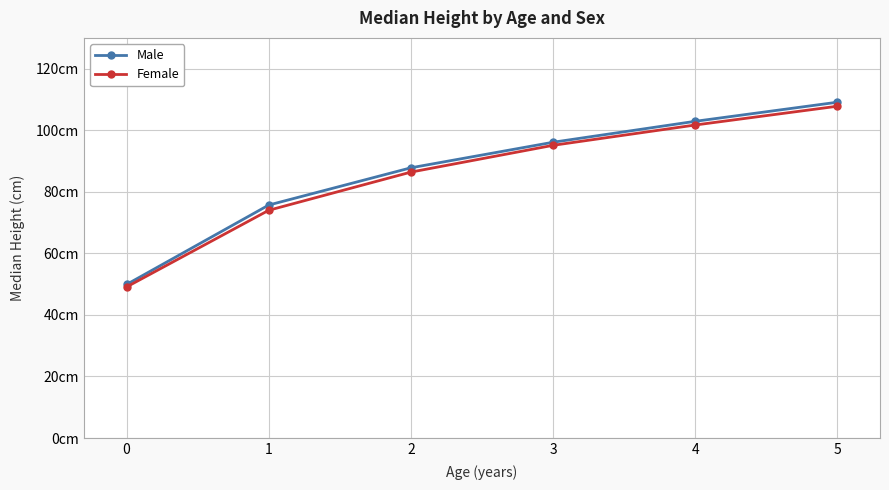

Which has a higher value, 0 or 4?

4